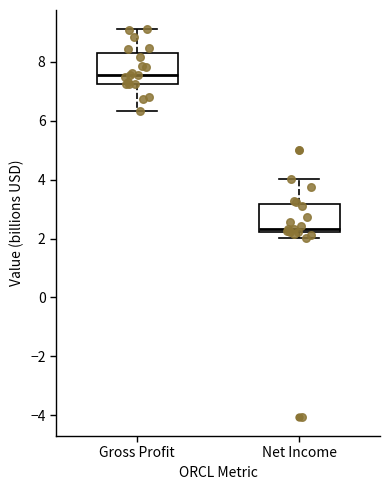

Reading left to right, transcribe this box plot: for each box, give where its median line is, the range the box spans, and where its two whiskers end, as read against the y-axis. The values are not printed on the chart, so give them approximately, as read against the axis.

Gross Profit: median 7.6, box 7.2 to 8.4, whiskers 6.4 to 9.2
Net Income: median 2.4, box 2.2 to 3.2, whiskers 2.0 to 4.0